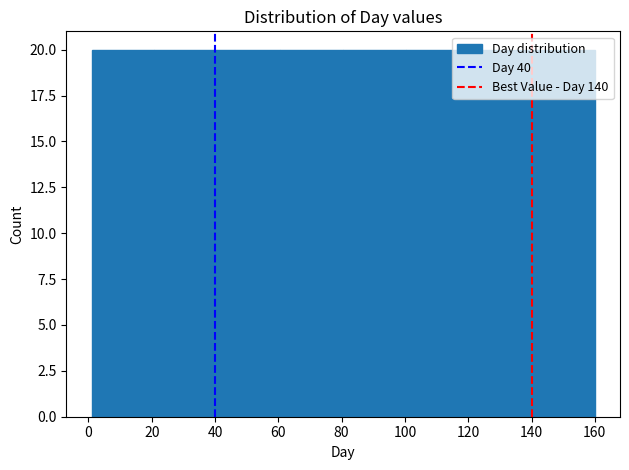

Reading left to right, list every bar in this chart as the range it spans on the x-axis followed by its height. Neither the bar edges nor the heights are printed on the chart, so give them approximately, as read against the axes.

2 to 20: 20
20 to 40: 20
40 to 60: 20
60 to 80: 20
80 to 100: 20
100 to 120: 20
120 to 140: 20
140 to 160: 20